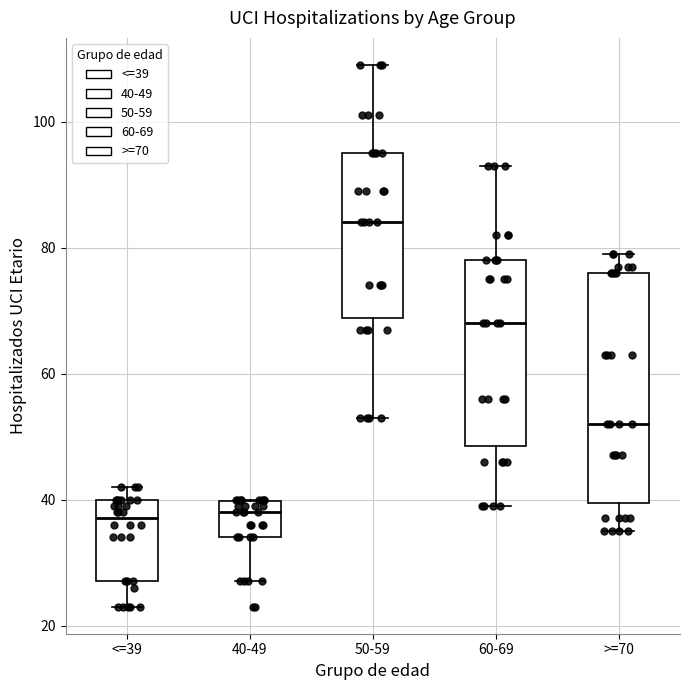

Comparing the boxes themselves (not the whiskers), which one is the tallest?

>=70